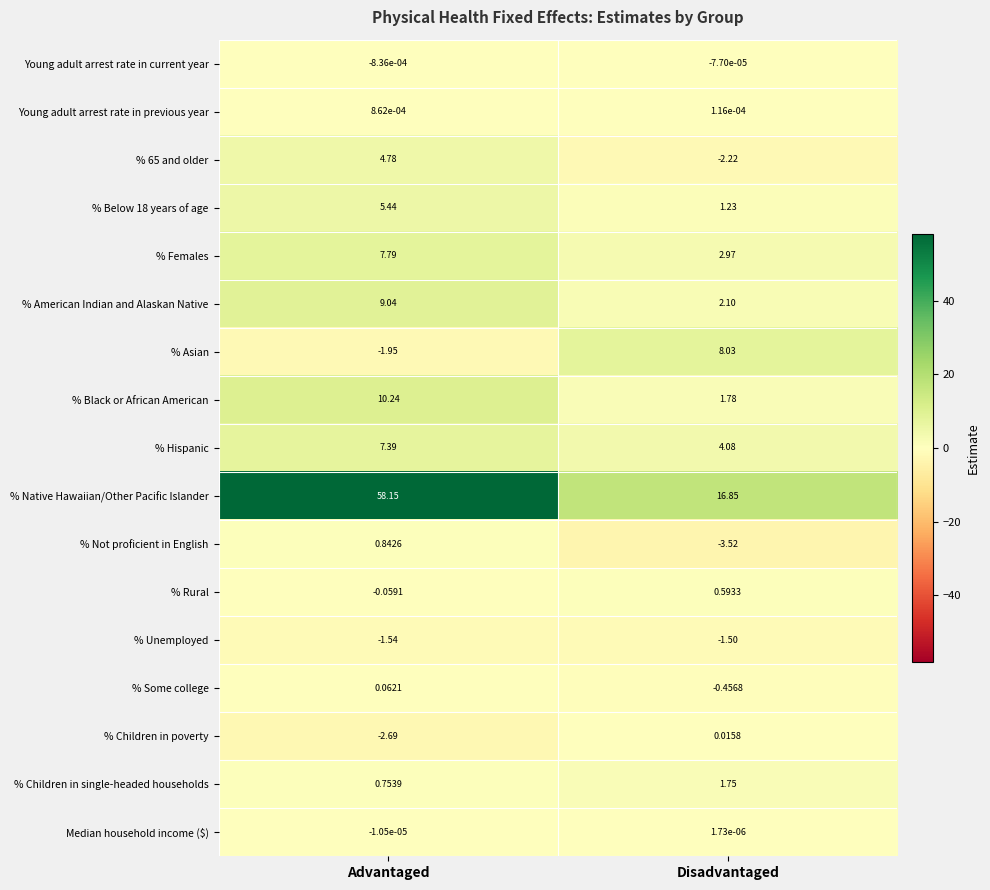

How many negative values does the % Not proficient in English series have?

1